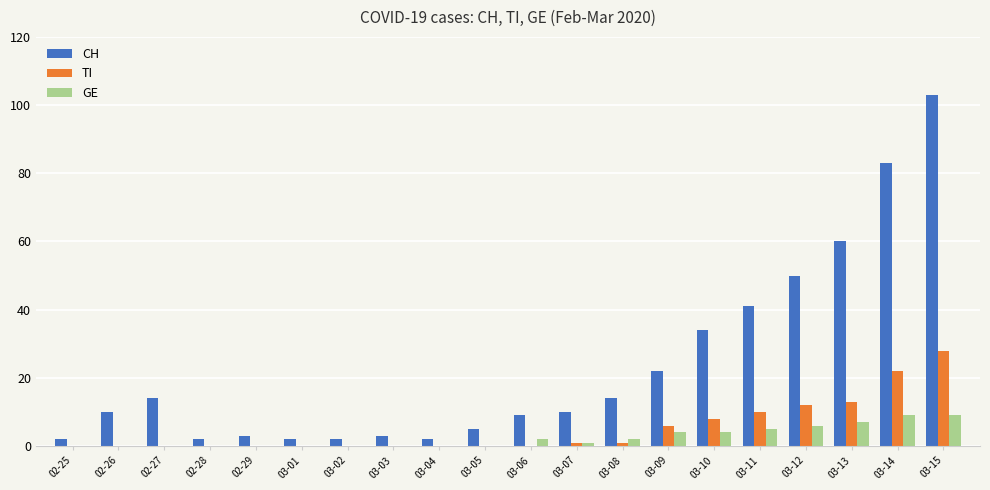

What is the spread (max minus min) of values at 03-11?

36